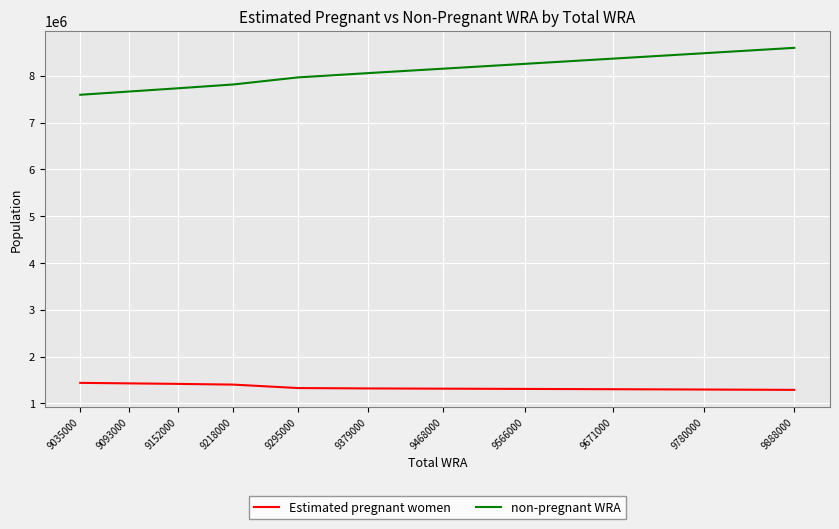

Does the chart have visible grid lines?

Yes